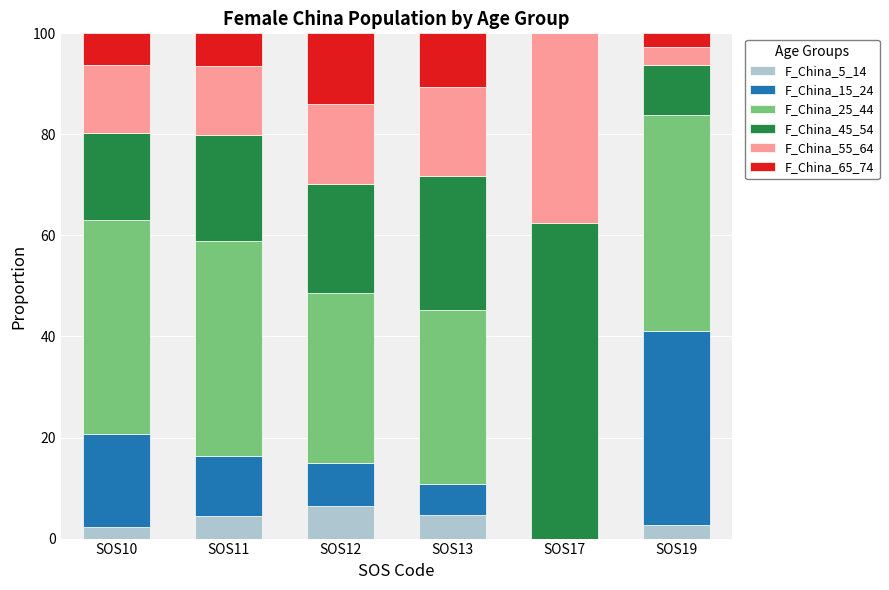

What is the maximum value for F_China_5_14?

6.5